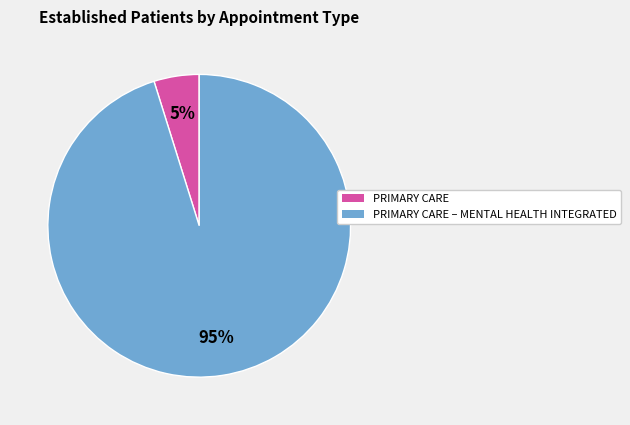

What is the smallest slice in the pie chart?

PRIMARY CARE